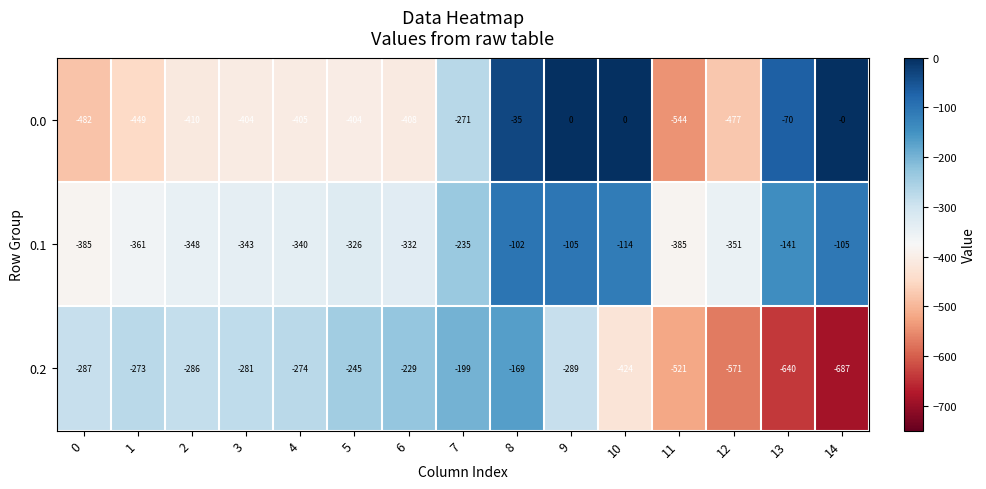

The value of 0.1 at 6 is -477. True or false?

False